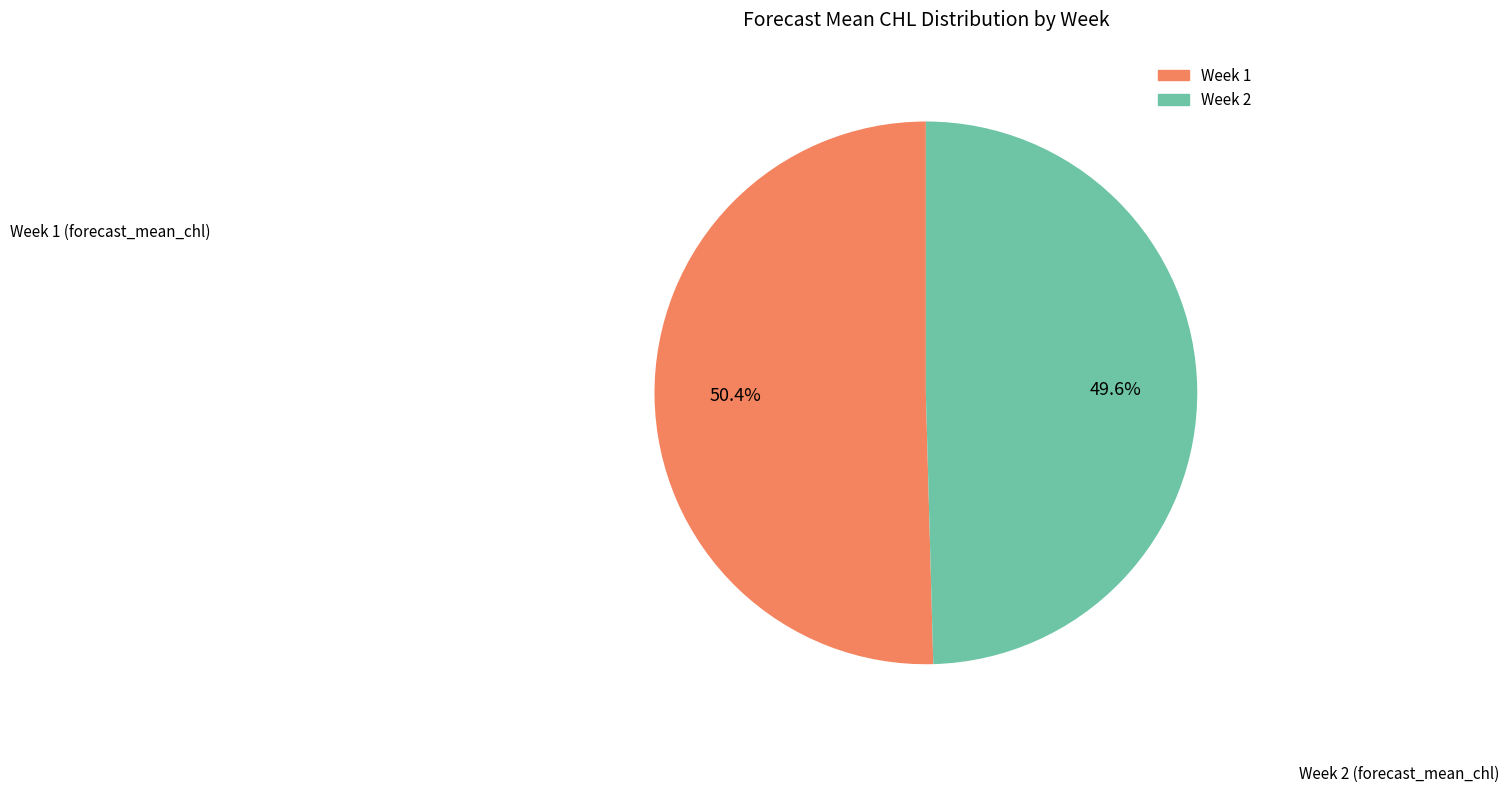

Which category has the smallest portion of the pie?

Week 2